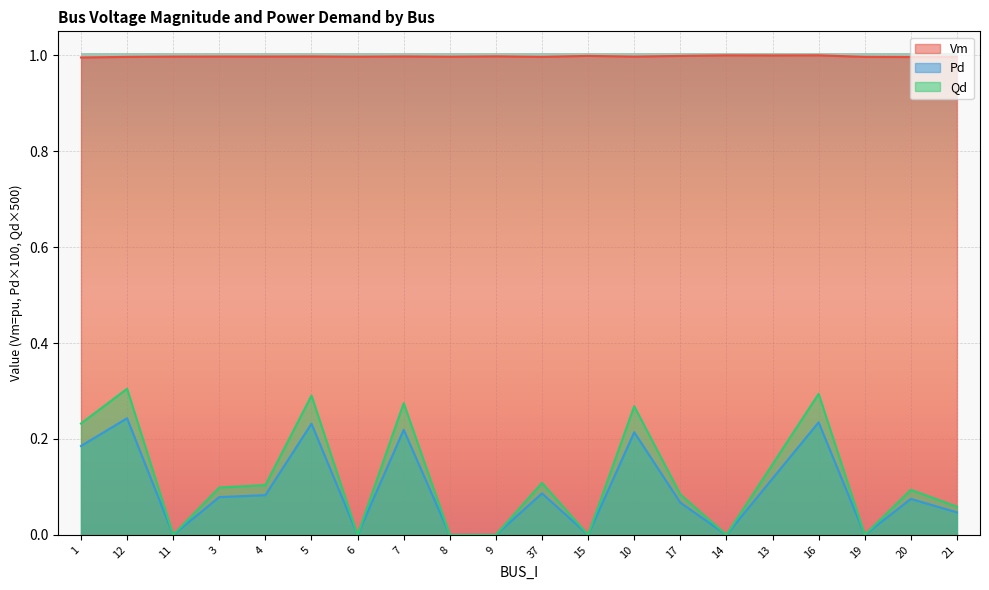

At how many categories does at least one series exceed 0?

20